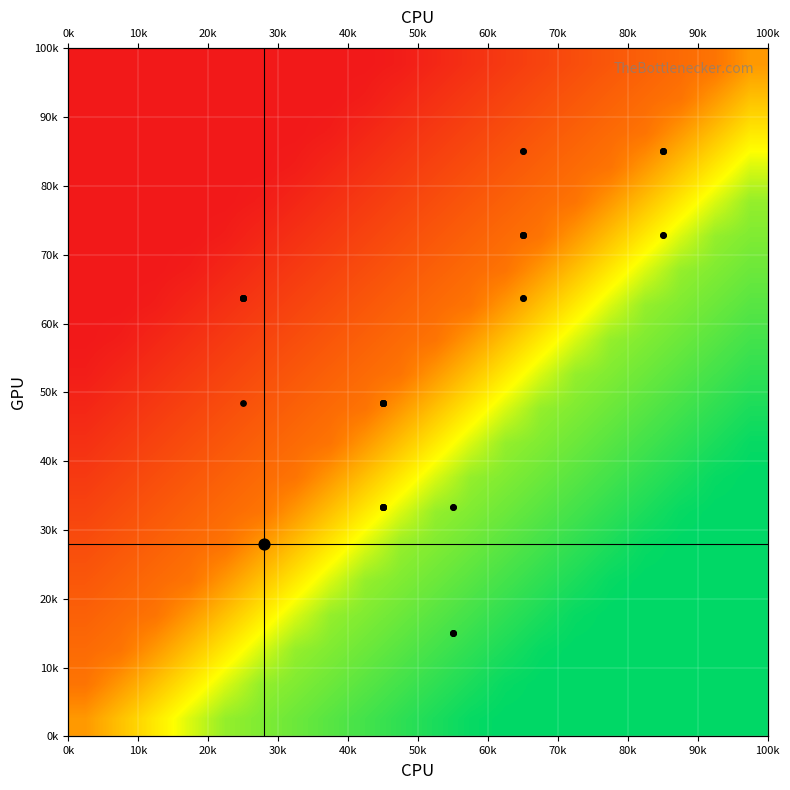

True or false: the data shows 15.3 at 35.

False